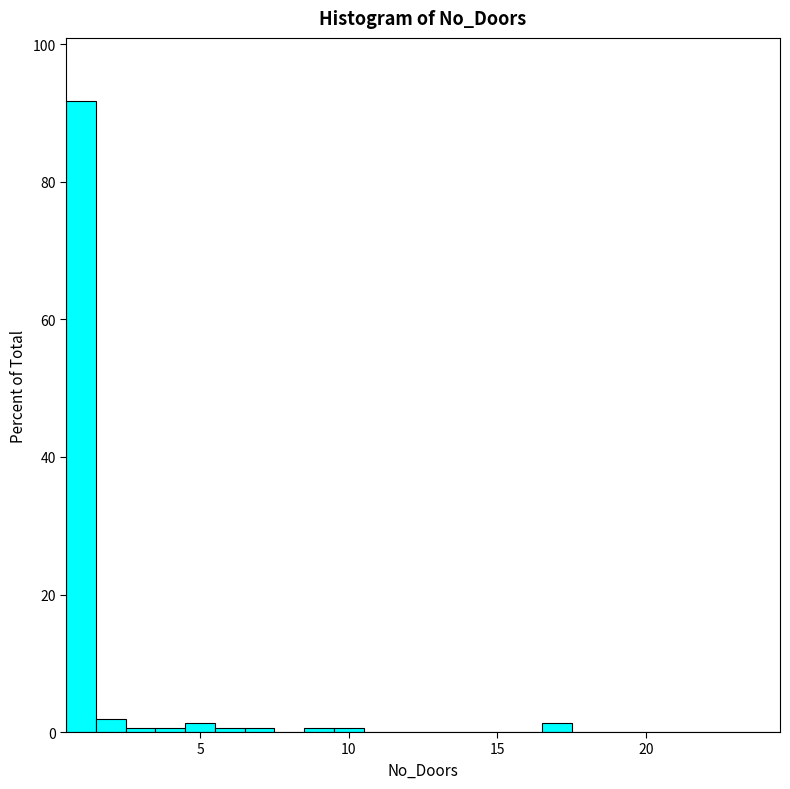

Around what value on the x-axis is the tallest bar? Give the approximate position of its centre, as read against the axis.

1.0